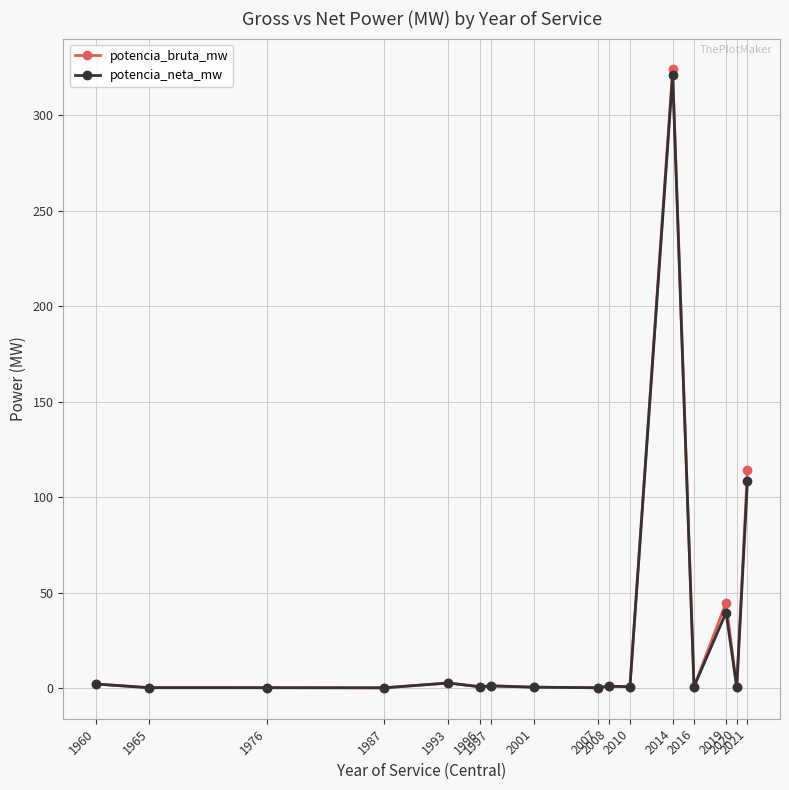

True or false: potencia_neta_mw has more than 1 interior local peaks.

True